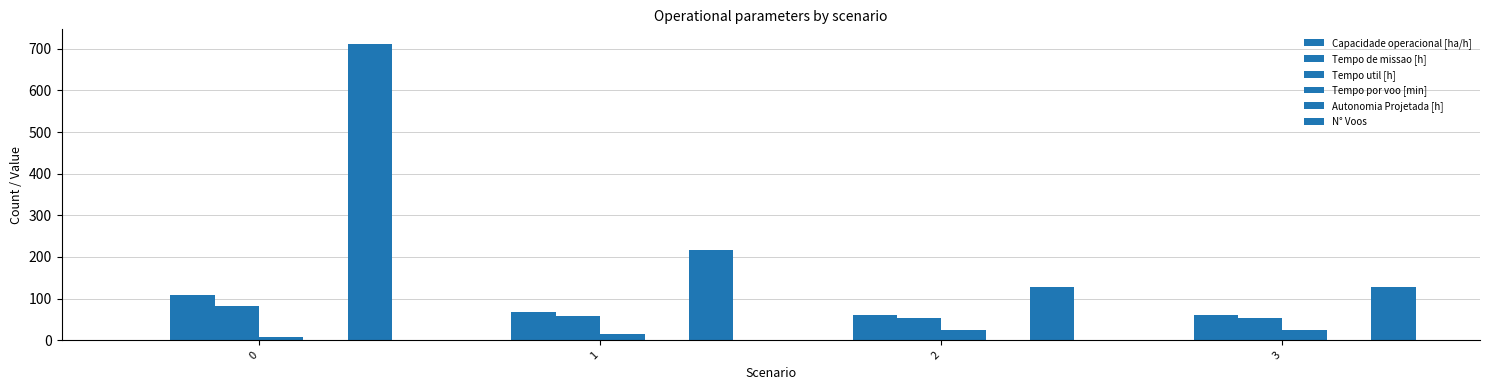

What is the difference between the N° Voos values at 1 and 0?

495.0